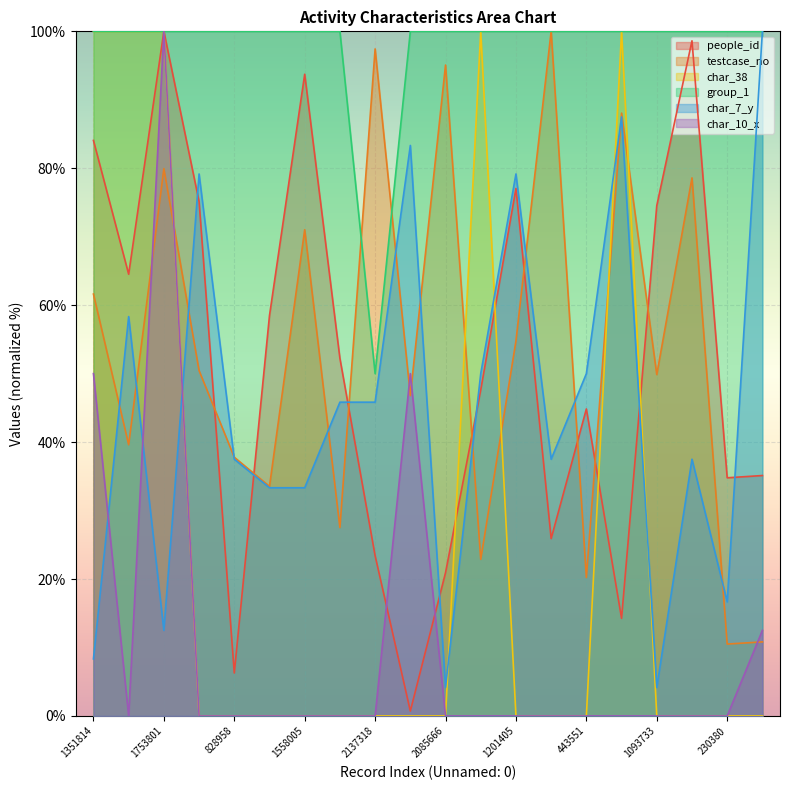

At which label does char_7_y first exceed 45?

869010